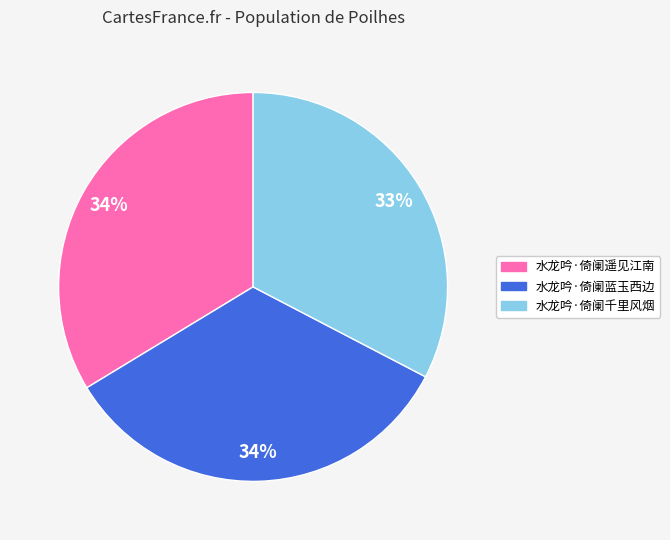

Which category has the smallest portion of the pie?

水龙吟·倚阑千里风烟